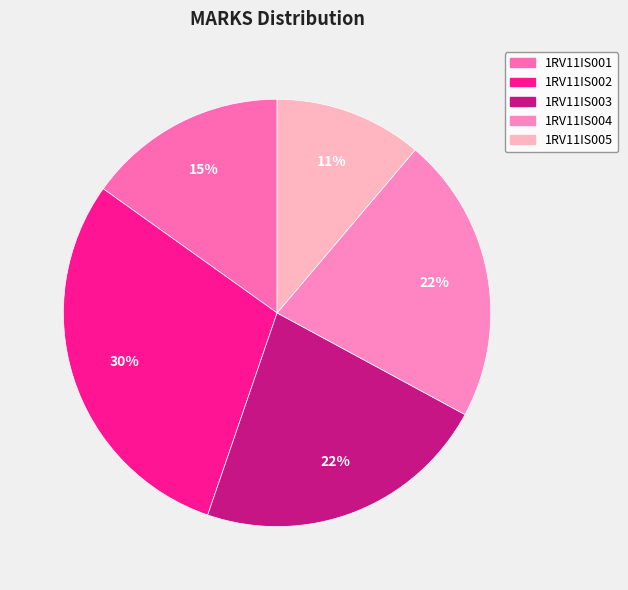

What is the ratio of the value at 1RV11IS005 to the value at 1RV11IS001?

0.7